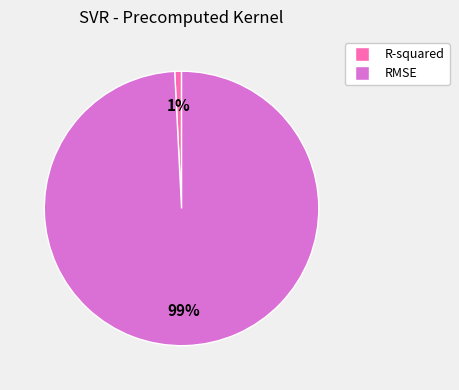

Combined, do RMSE and R-squared account for over 50%?

Yes